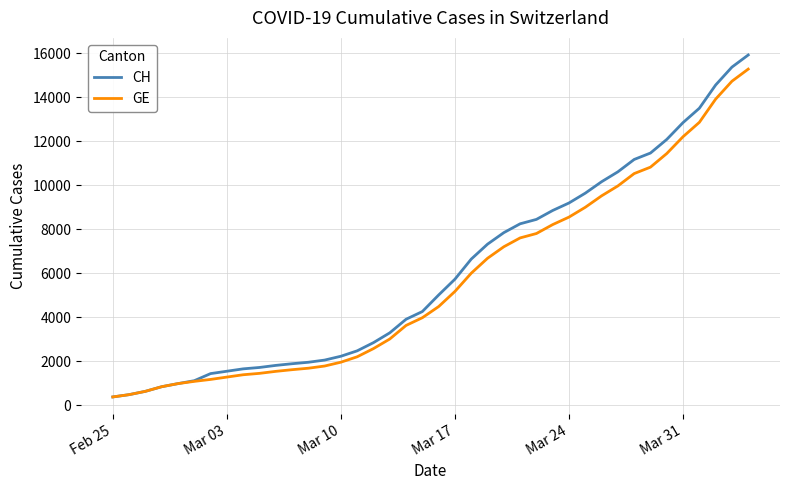

Which series has the widest spread of values?

CH